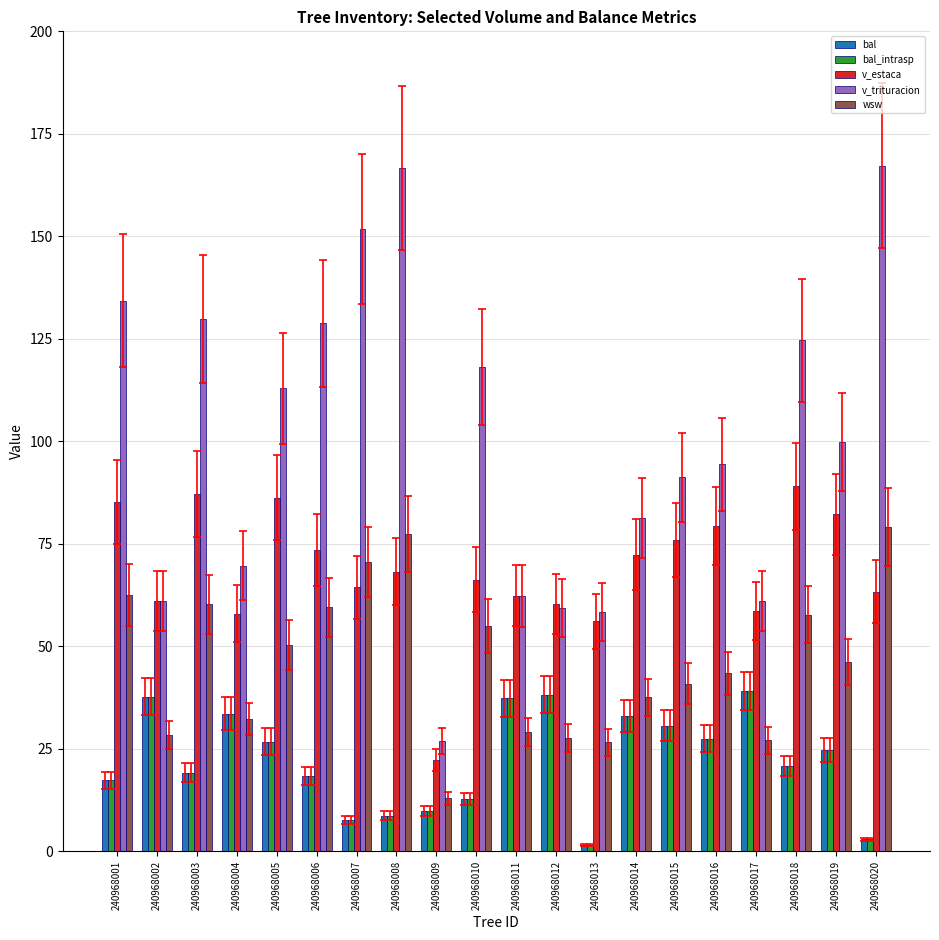

How many categories are shown in the chart?

20